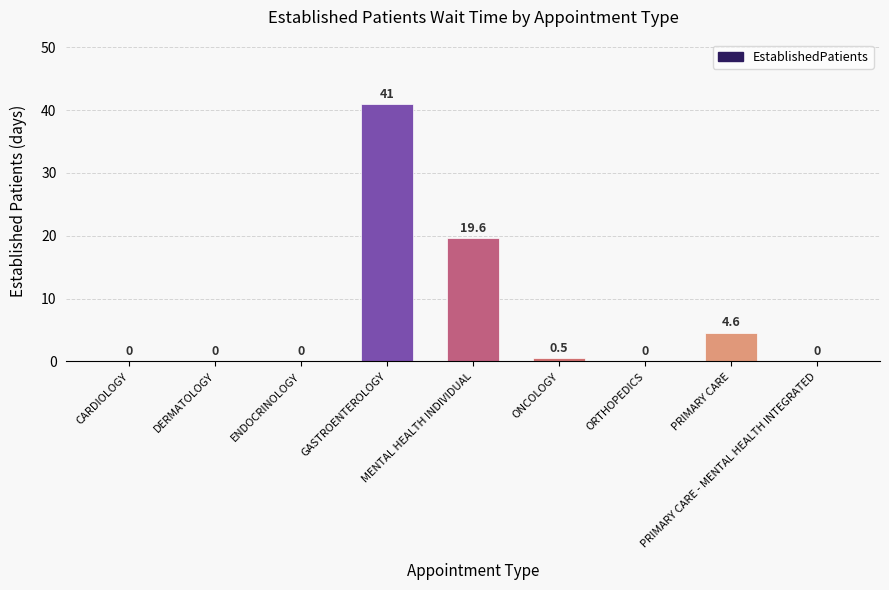

The chart shows a value of 0.0 at ORTHOPEDICS. True or false?

True